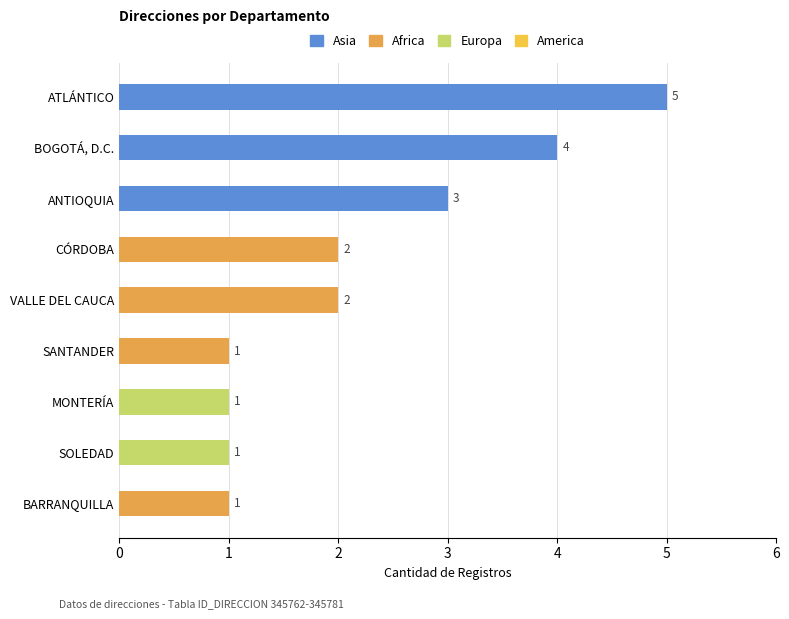

What is the difference between the second highest and minimum values?

3